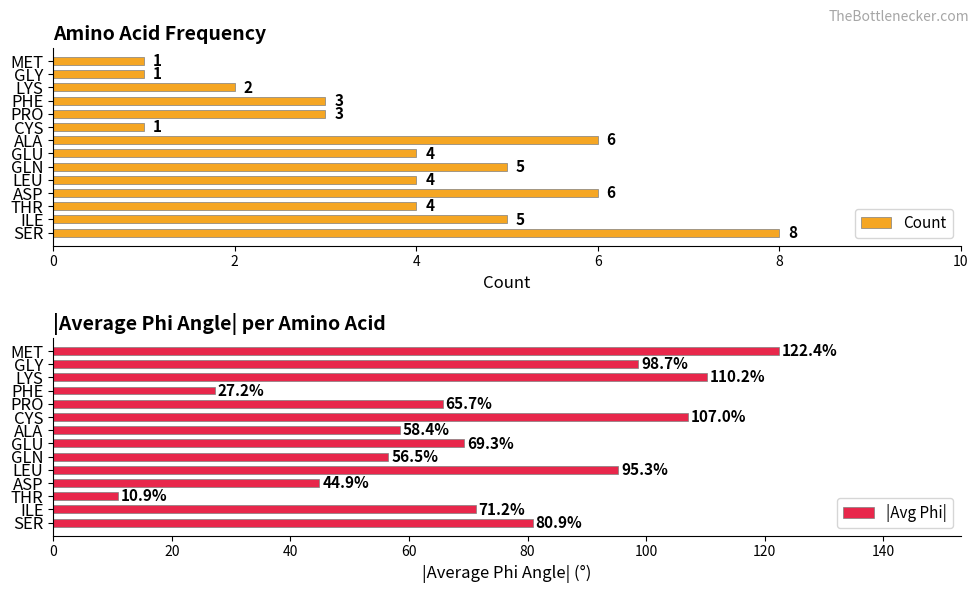

How many Count values are between 2 and 5?

8